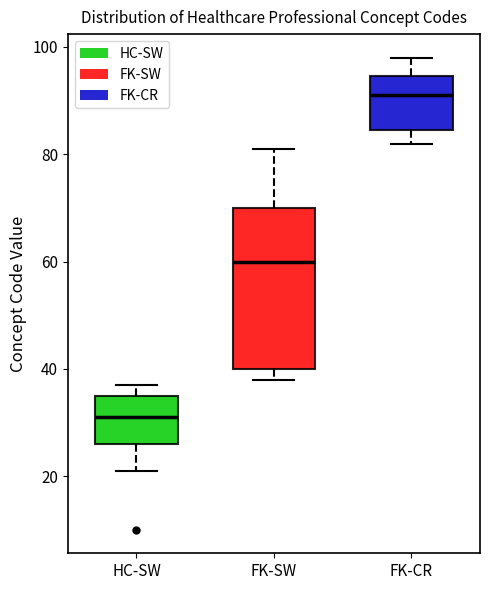

Reading left to right, transcribe this box plot: for each box, give where its median line is, the range the box spans, and where its two whiskers end, as read against the y-axis. The values are not printed on the chart, so give them approximately, as read against the axis.

HC-SW: median 32, box 26 to 36, whiskers 22 to 38
FK-SW: median 60, box 40 to 70, whiskers 38 to 82
FK-CR: median 92, box 84 to 94, whiskers 82 to 98